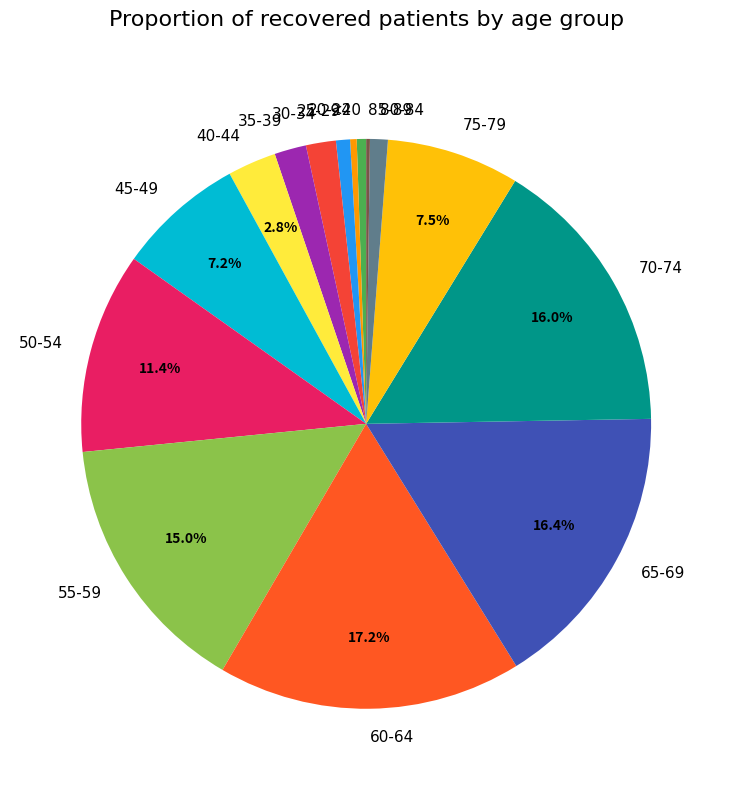

Does 45-49 represent more than half of the total?

No